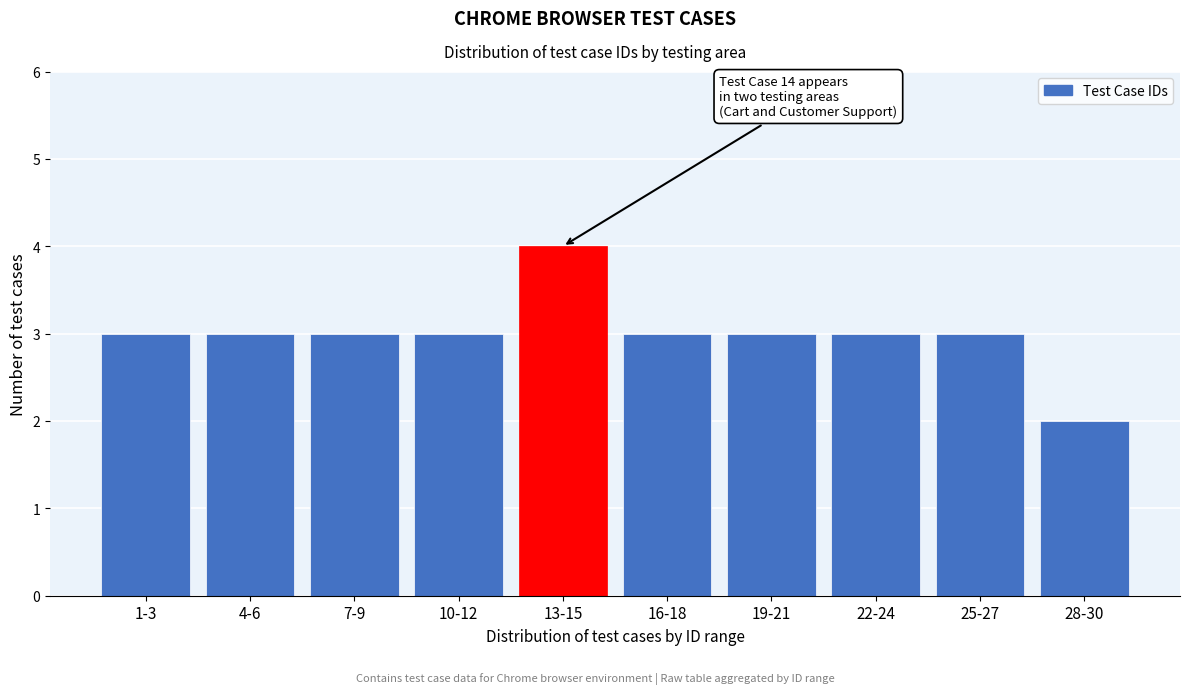

Reading left to right, transcribe all the data shown in this chart.

1-3=3	4-6=3	7-9=3	10-12=3	13-15=4	16-18=3	19-21=3	22-24=3	25-27=3	28-30=2